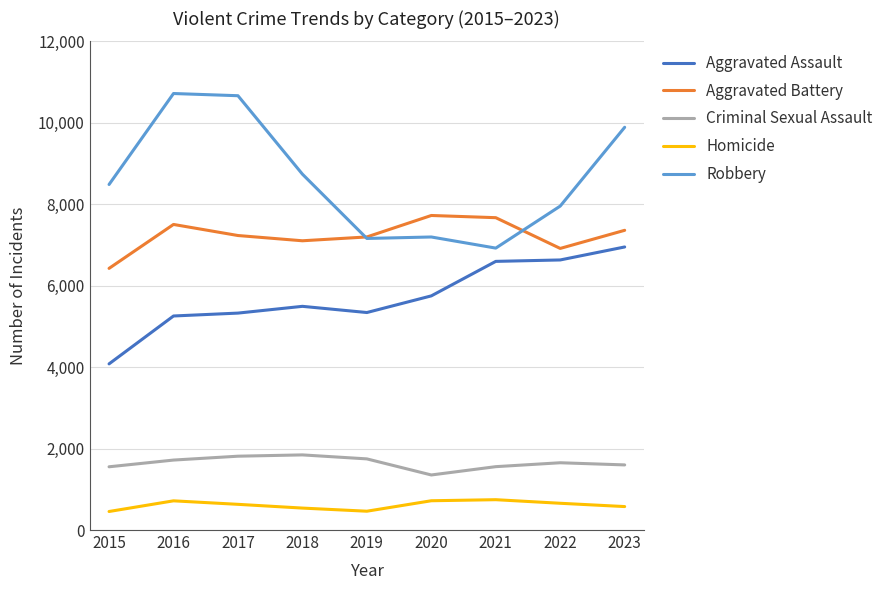

Is this an area chart (filled region under the line)?

No